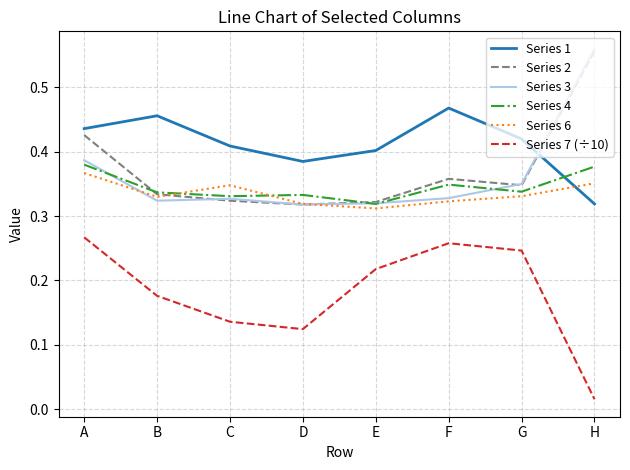

True or false: Series 4 and Series 6 cross at least once.

True